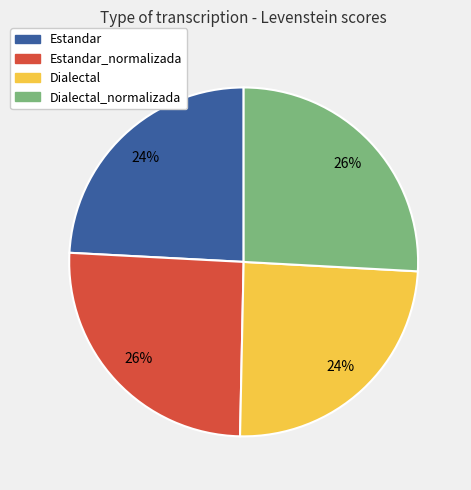

To the nearest percent, what is the average slice percentage?

25%